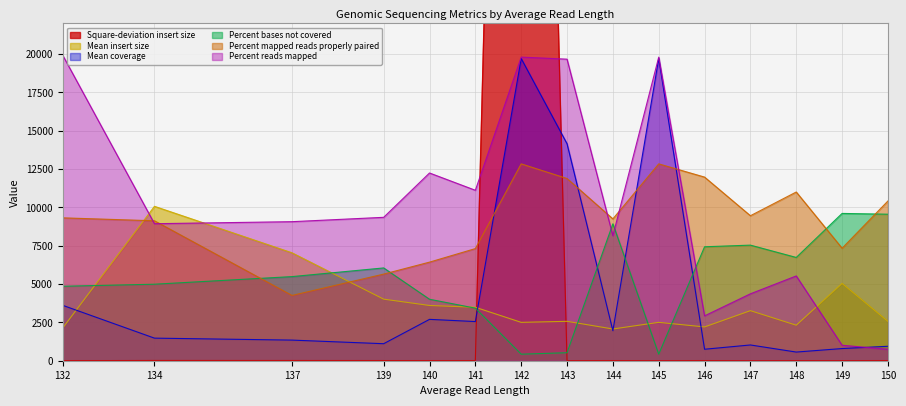

At which category is the sum across all series the highest?

142